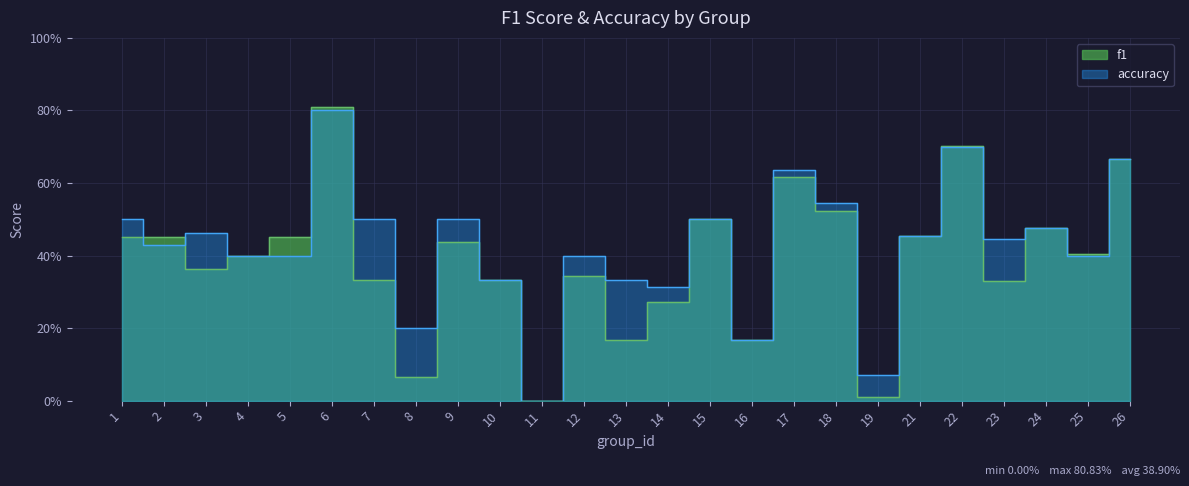

Is it true that accuracy equals 0.0 at 11?

True